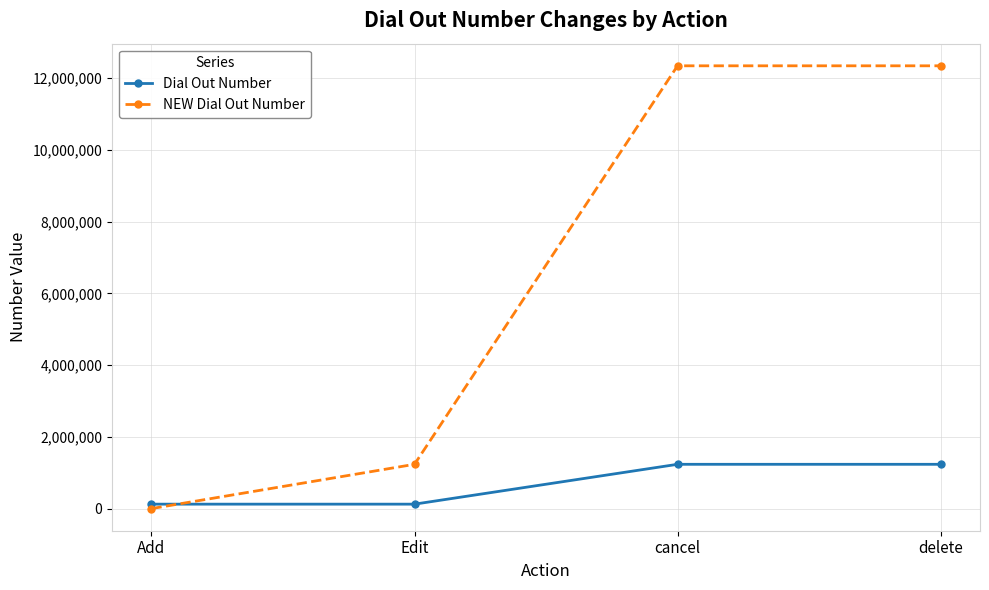

What are all the series names shown in the legend?

Dial Out Number, NEW Dial Out Number